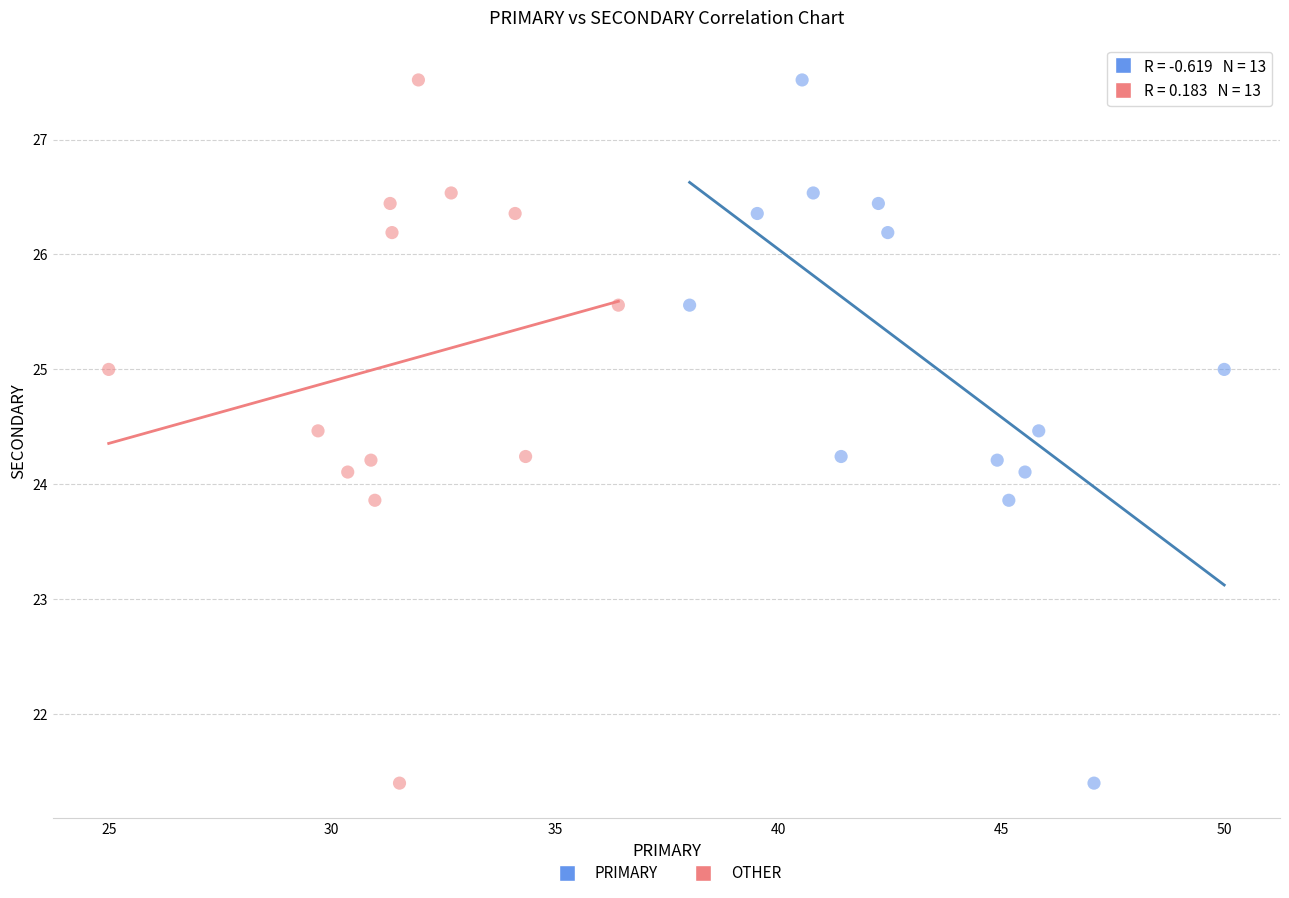

What are all the series names shown in the legend?

PRIMARY, OTHER